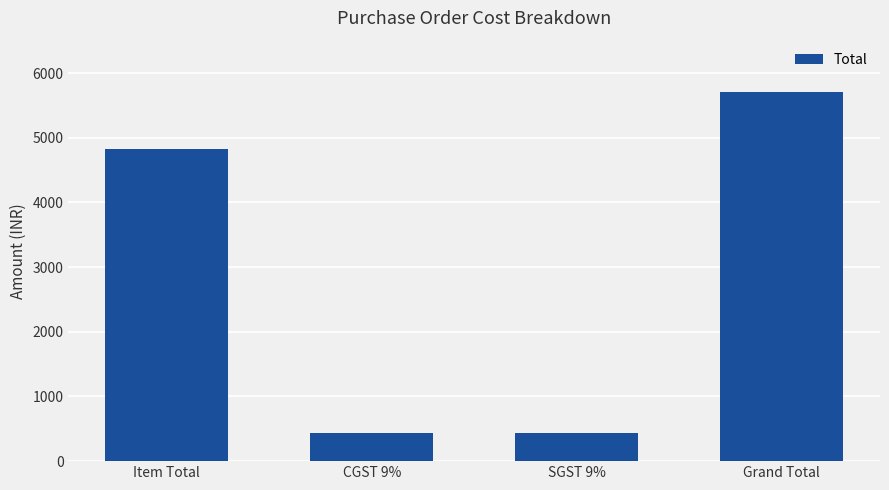

Where is the data nearest to the value 3067?

Item Total